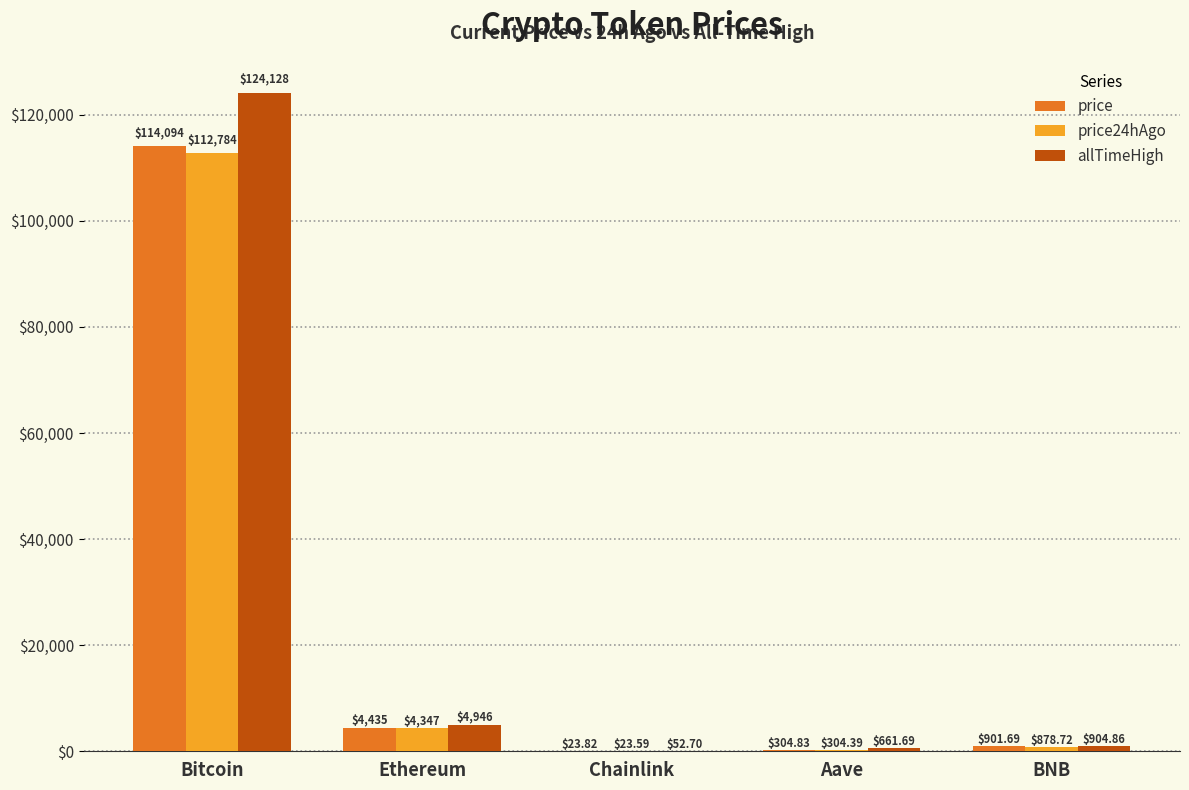

Reading left to right, extract all data points from this chart.

price: Bitcoin=114094.0	Ethereum=4434.7	Chainlink=23.8	Aave=304.8	BNB=901.7
price24hAgo: Bitcoin=112784.0	Ethereum=4346.6	Chainlink=23.6	Aave=304.4	BNB=878.7
allTimeHigh: Bitcoin=124128.0	Ethereum=4946.1	Chainlink=52.7	Aave=661.7	BNB=904.9